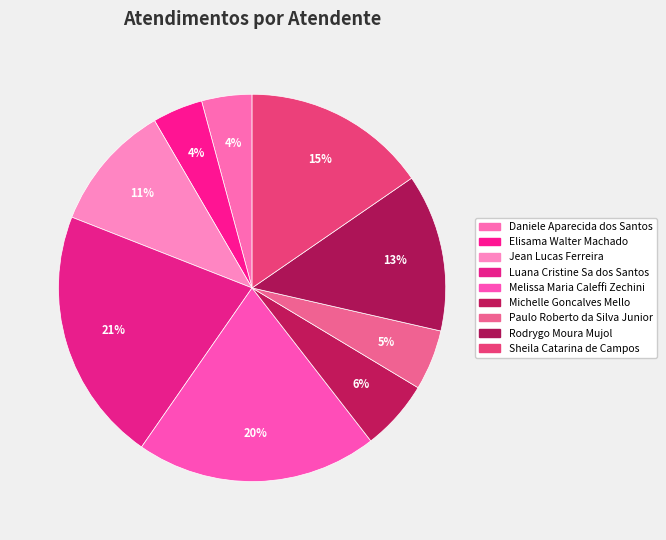

Count the number of slices in the pie.

9